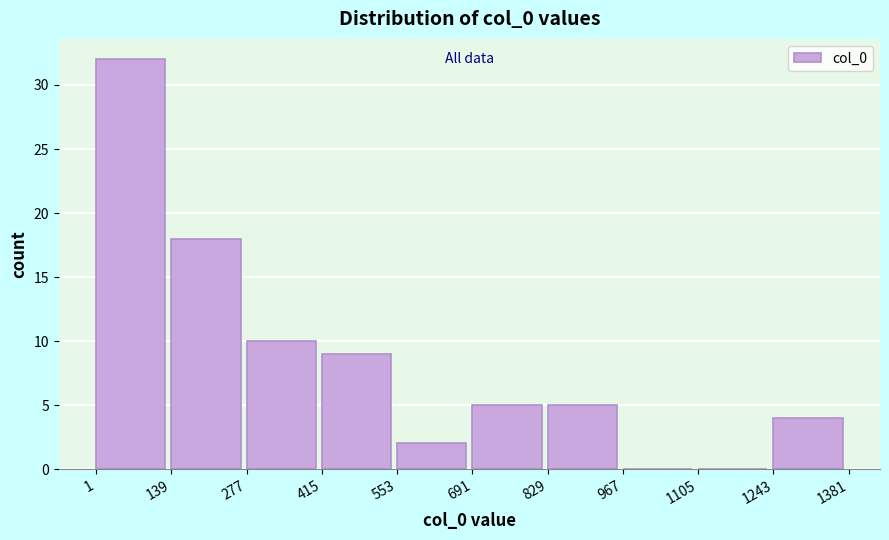

Reading left to right, transcribe this chart: for each bar, give the range it covers on the x-axis and its height. The values are not printed on the chart, so give them approximately, as read against the axis.

1 to 139: 32
139 to 277: 18
277 to 415: 10
415 to 553: 9
553 to 691: 2
691 to 829: 5
829 to 967: 5
967 to 1105: 0
1105 to 1243: 0
1243 to 1381: 4